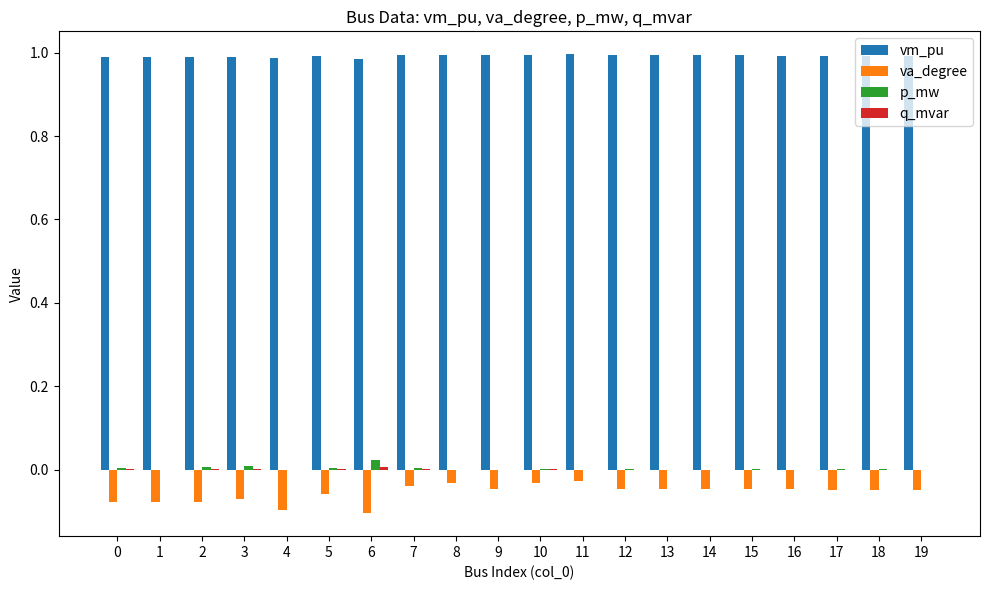

Which series has the largest total across all categories?

vm_pu